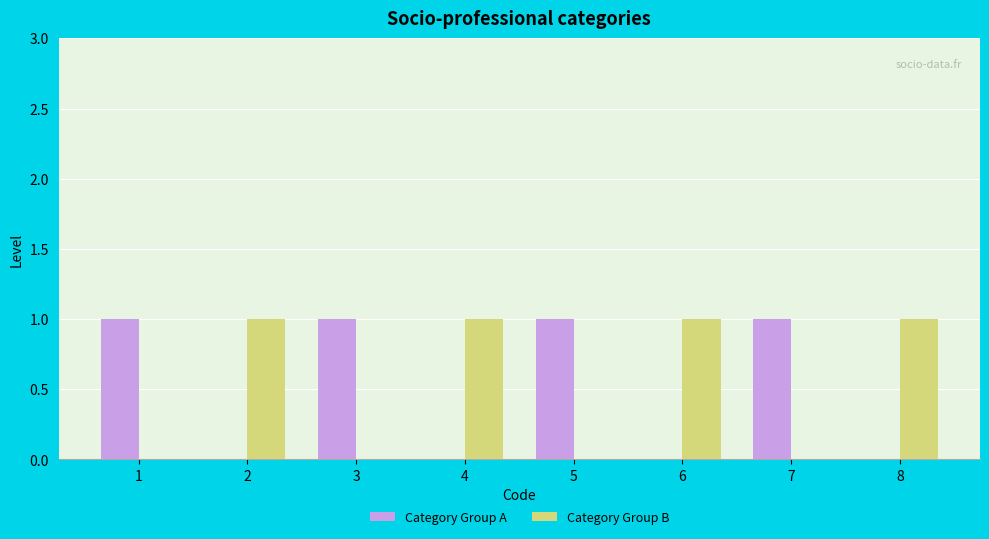

How many Category Group A values are between 0 and 1?

8